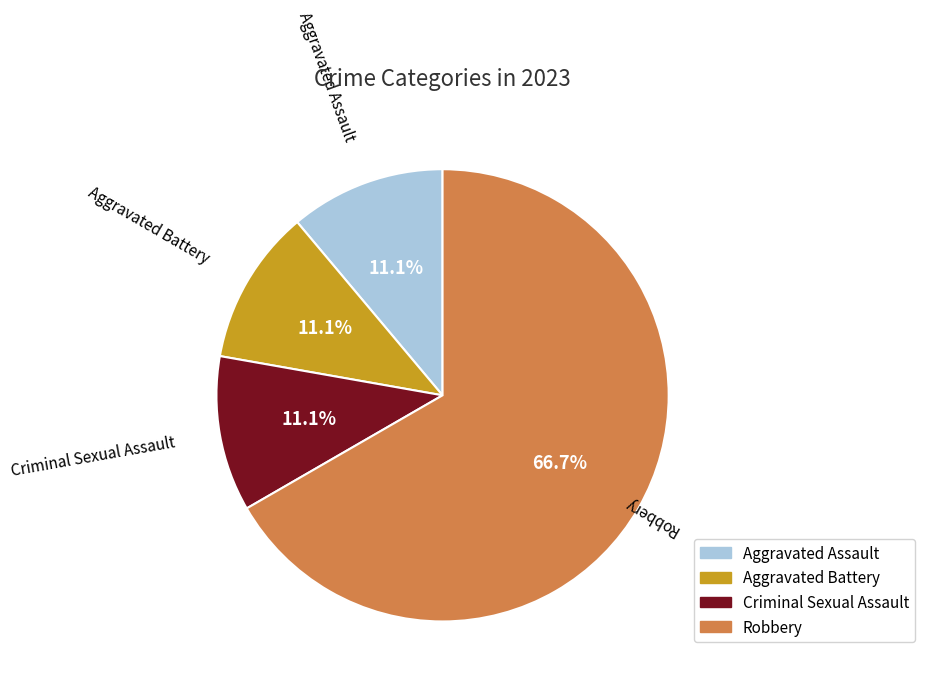

What is the largest slice in the pie chart?

Robbery